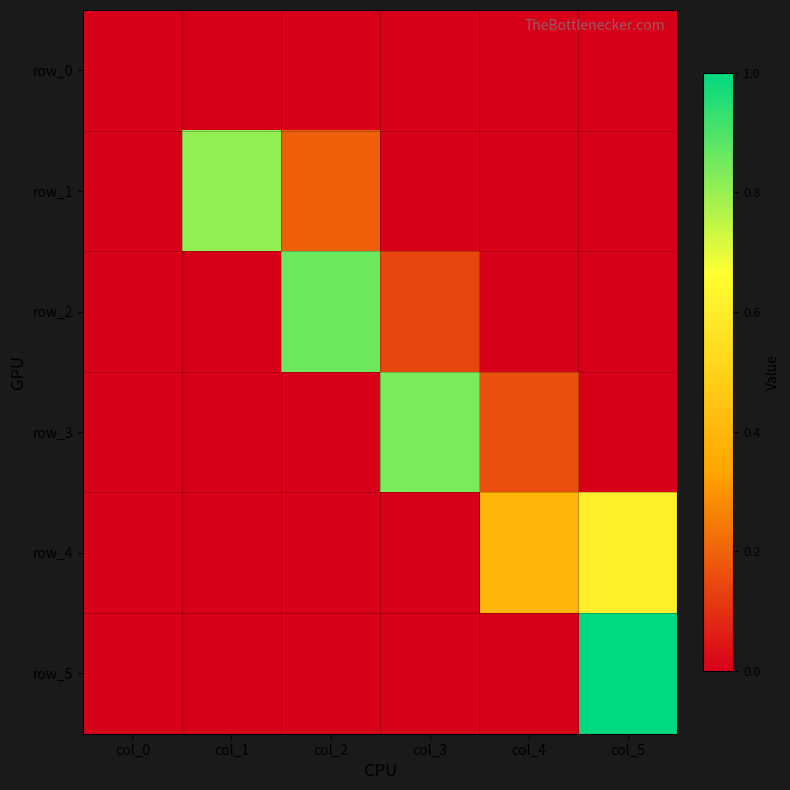

Reading right to left, extract all data points from this chart.

row_0: 0.0	0.0	0.0	0.0	0.0	0.0
row_1: 0.0	0.0	0.0	0.2	0.8	0.0
row_2: 0.0	0.0	0.1	0.9	0.0	0.0
row_3: 0.0	0.2	0.8	0.0	0.0	0.0
row_4: 0.6	0.4	0.0	0.0	0.0	0.0
row_5: 1.0	0.0	0.0	0.0	0.0	0.0